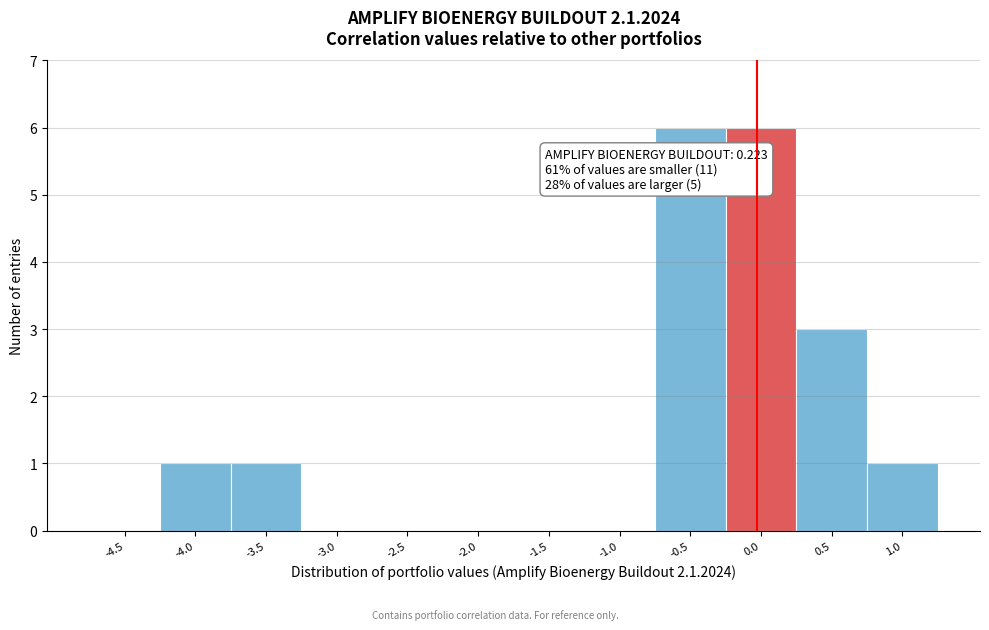

Reading right to left, transcribe all the data shown in this chart.

1.0=1	0.5=3	0.0=6	-0.5=6	-1.0=0	-1.5=0	-2.0=0	-2.5=0	-3.0=0	-3.5=1	-4.0=1	-4.5=0